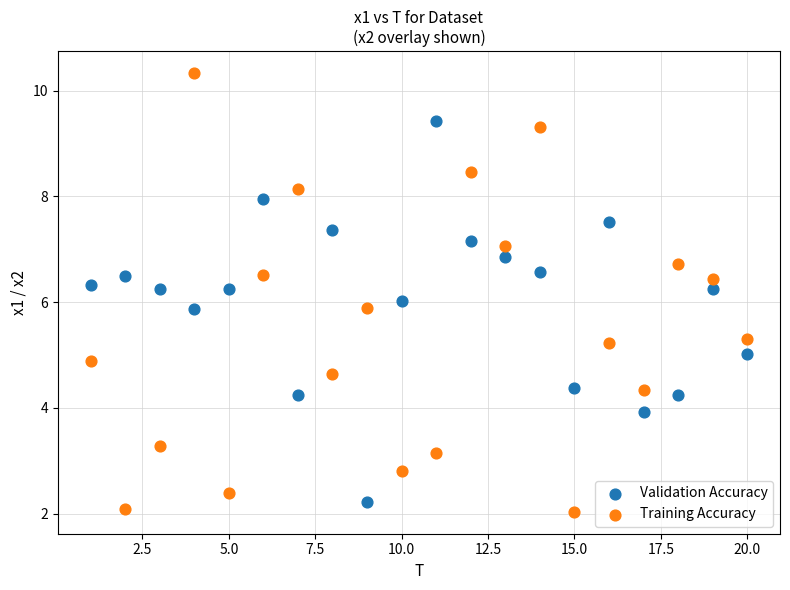

Which series has the widest spread of Y values?

Training Accuracy